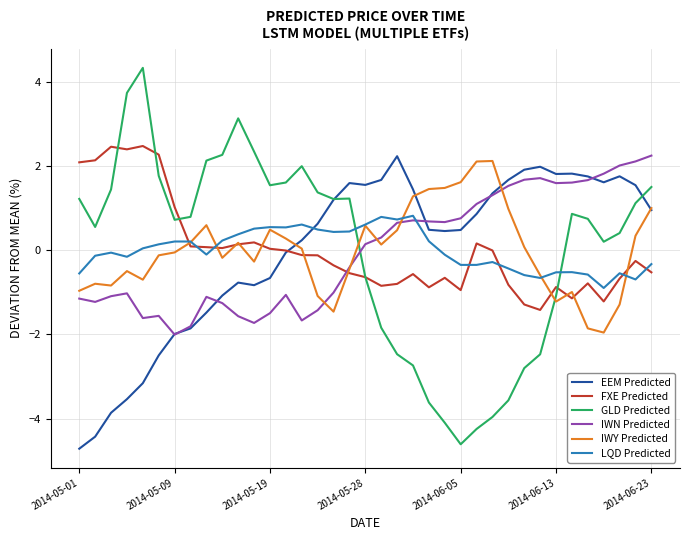

Which series has the largest range (max minus min)?

GLD Predicted